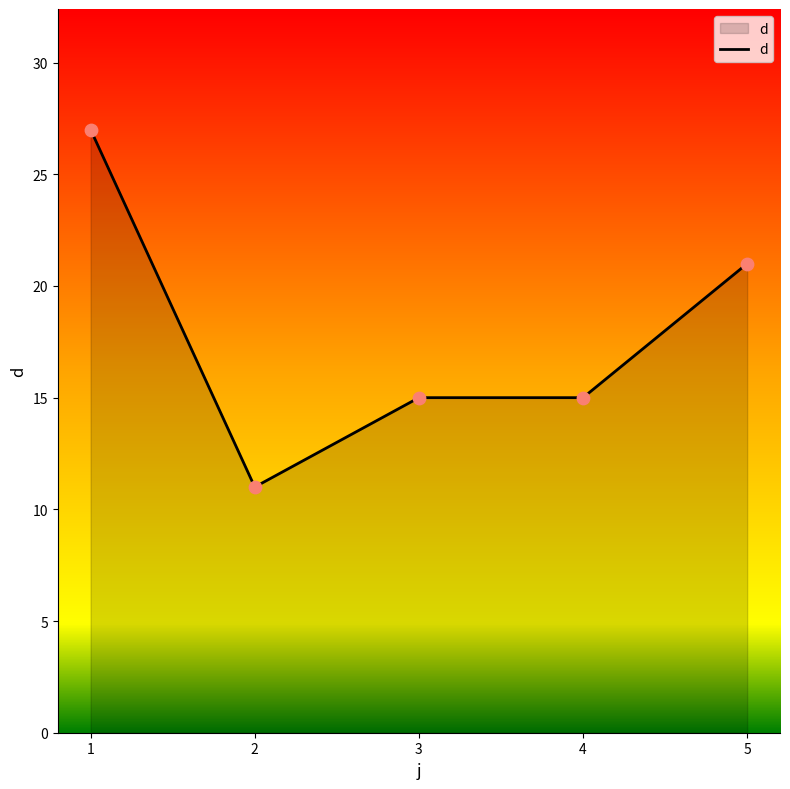

Between 1 and 4, which is larger?

1